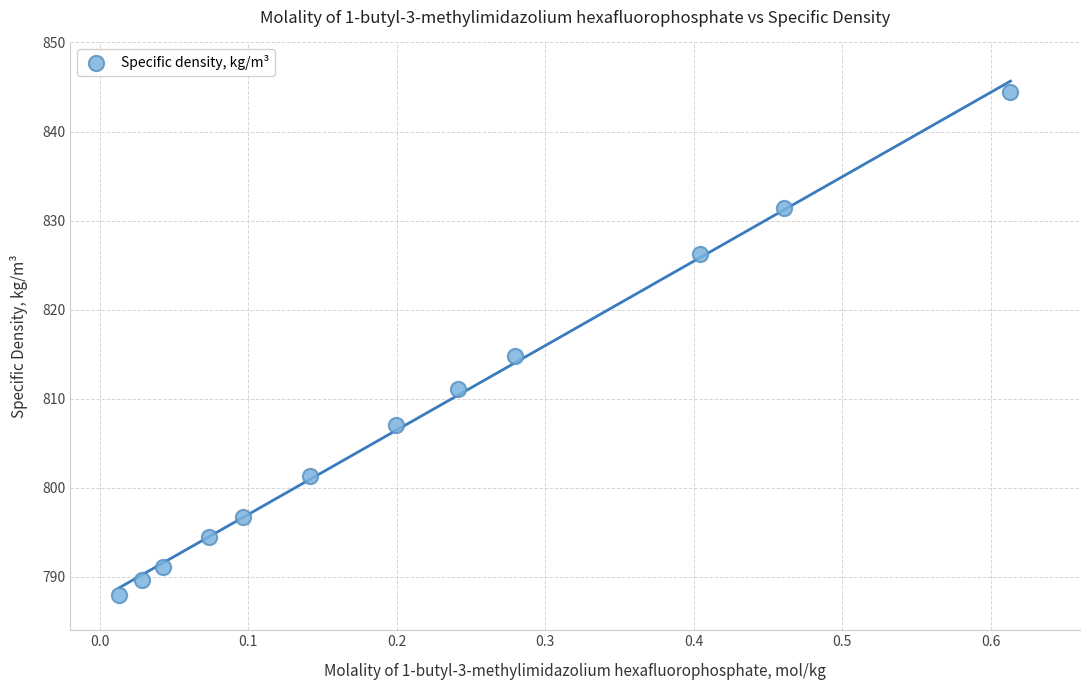

What is the average Y value?

808.0